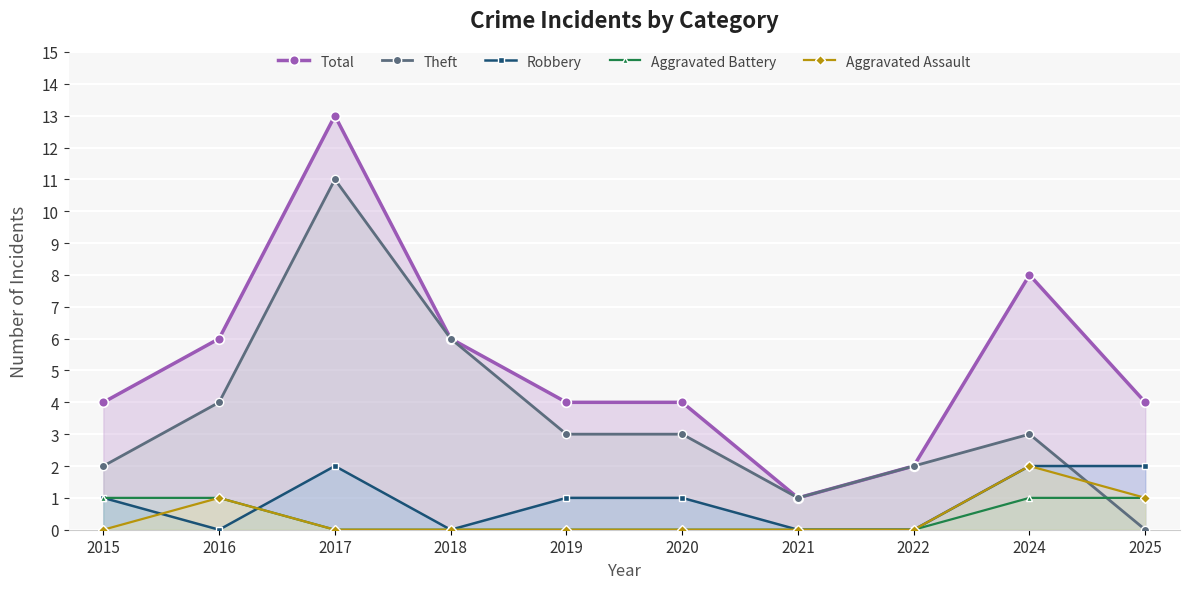

Does the chart display data point markers on the line(s)?

Yes